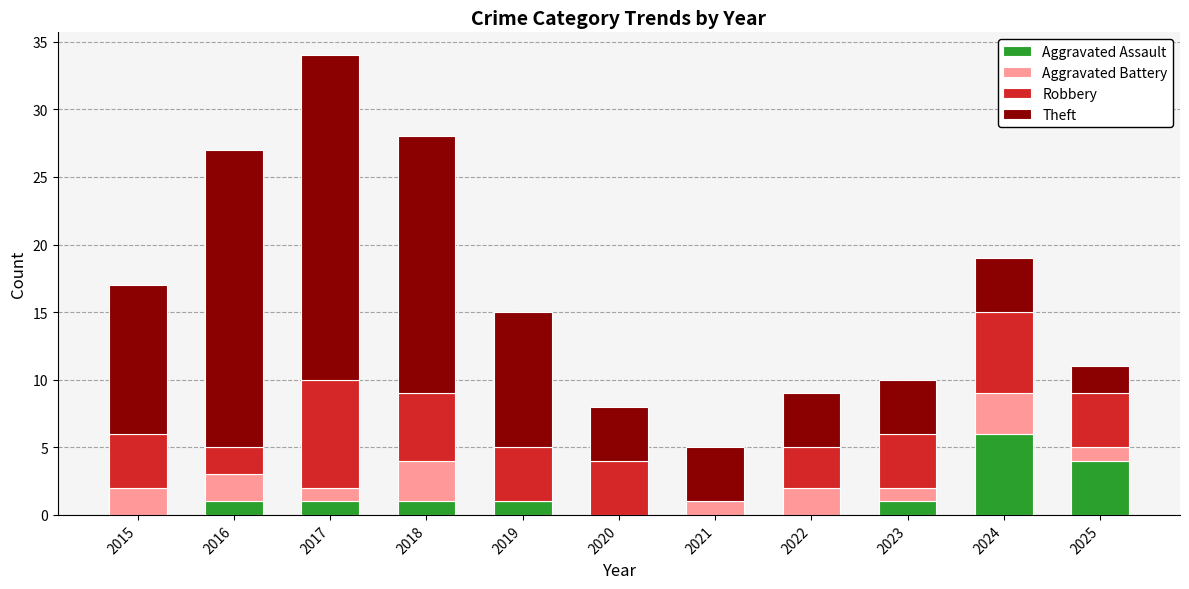

What is the total value across all series at 2021?

5